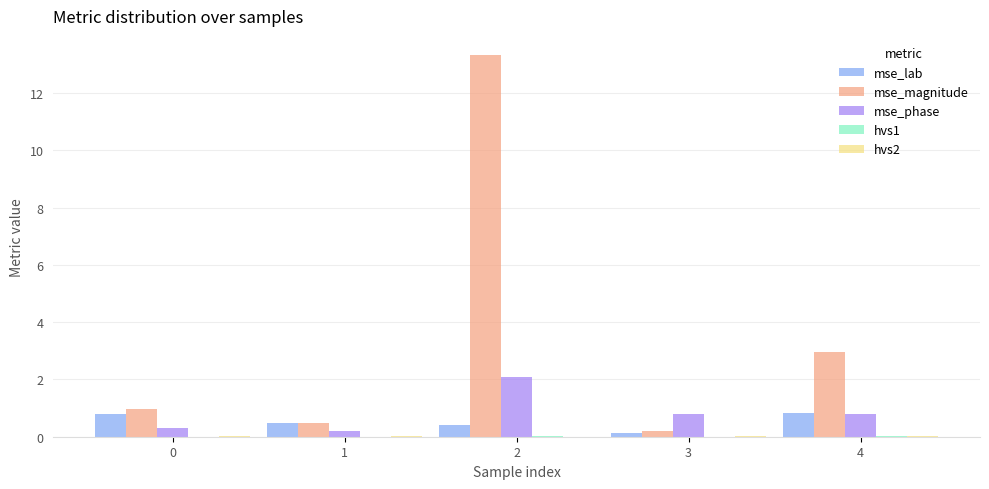

Is the value of mse_magnitude at 4 greater than the value of mse_lab at 2?

Yes